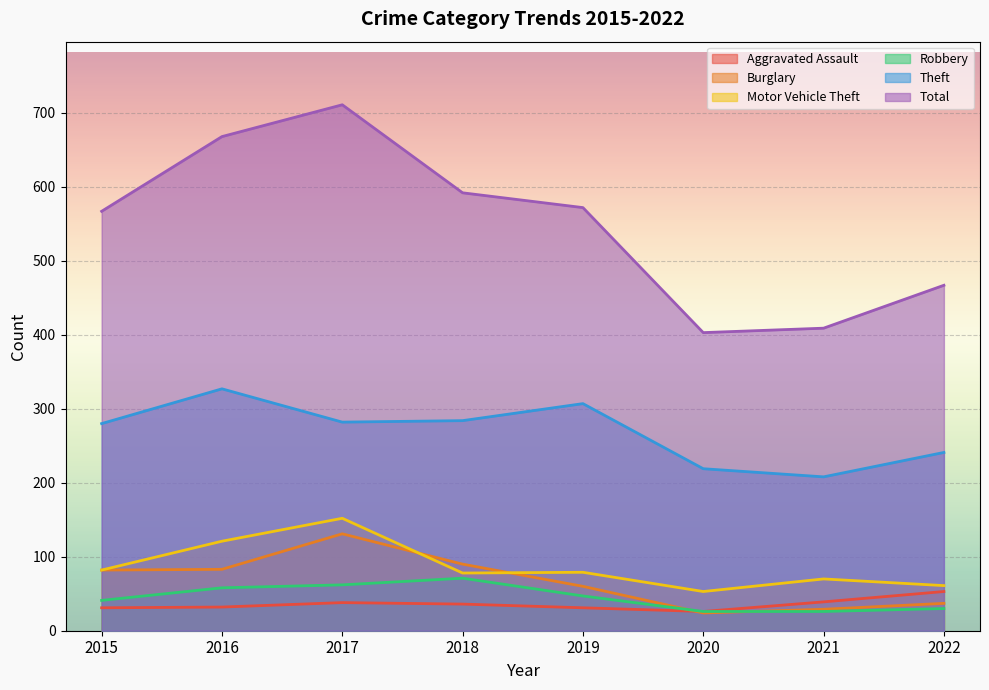

What is the difference between the maximum and second lowest values in the Total series?

302